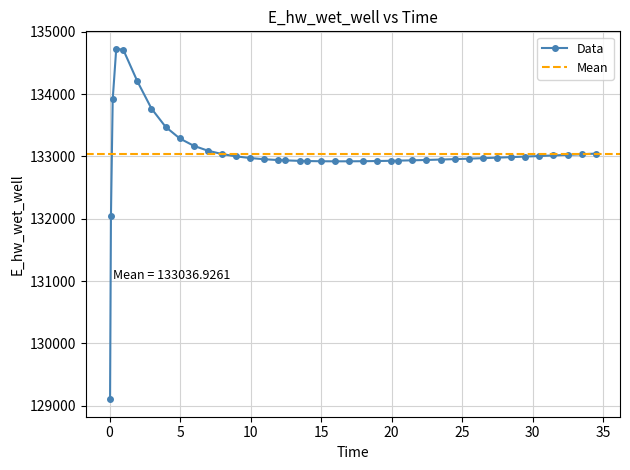

True or false: Data has more than 0 points higher than both neighbors.

True